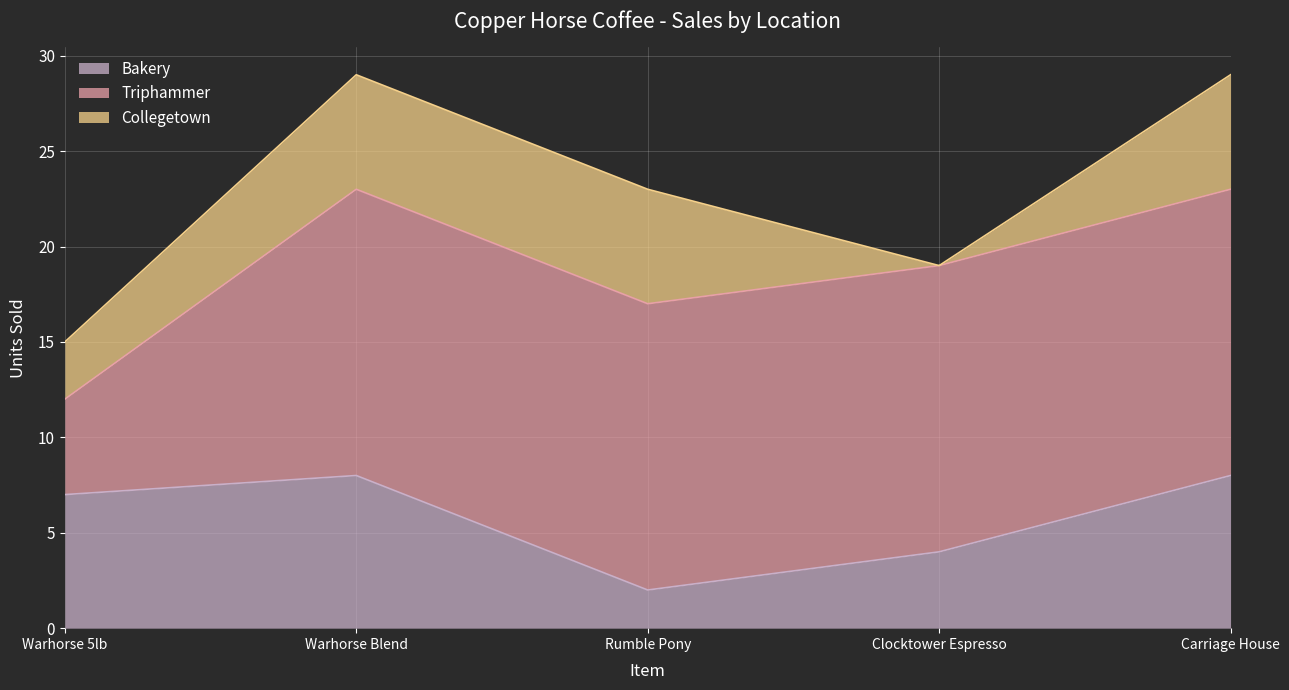

How many times do Bakery and Collegetown cross each other?

2